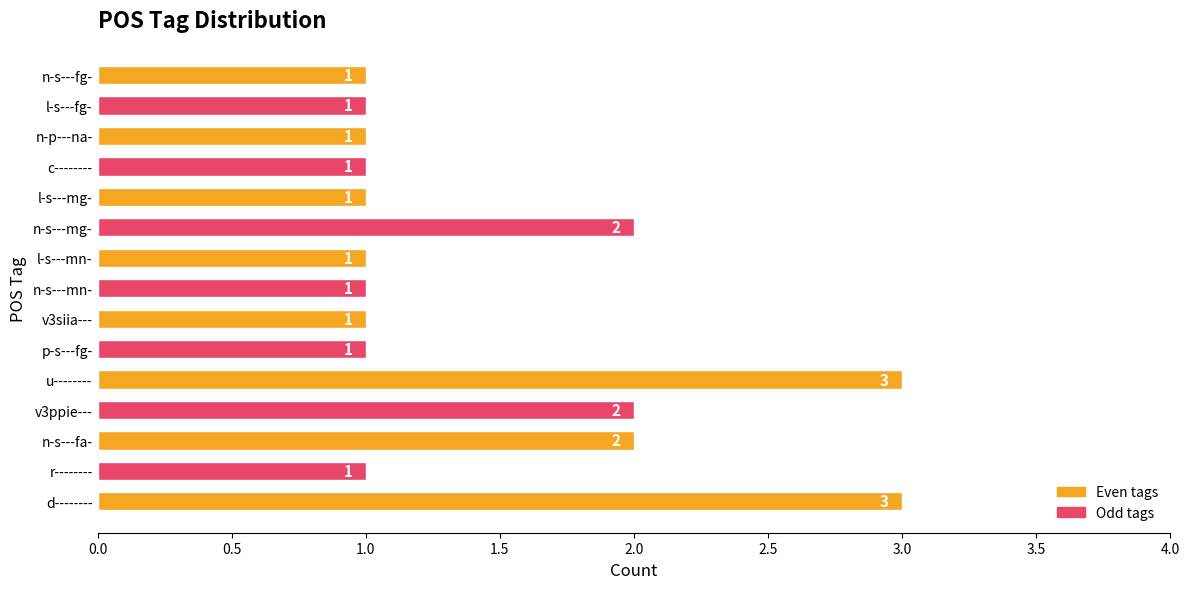

Are the bars horizontal?

Yes